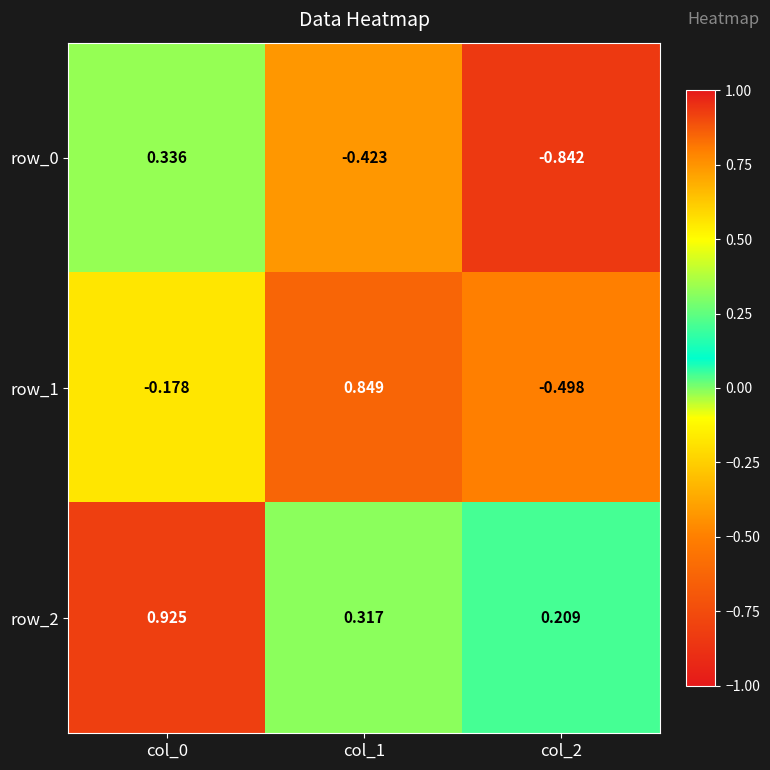

Where does the row_1 series first go above 0?

col_1